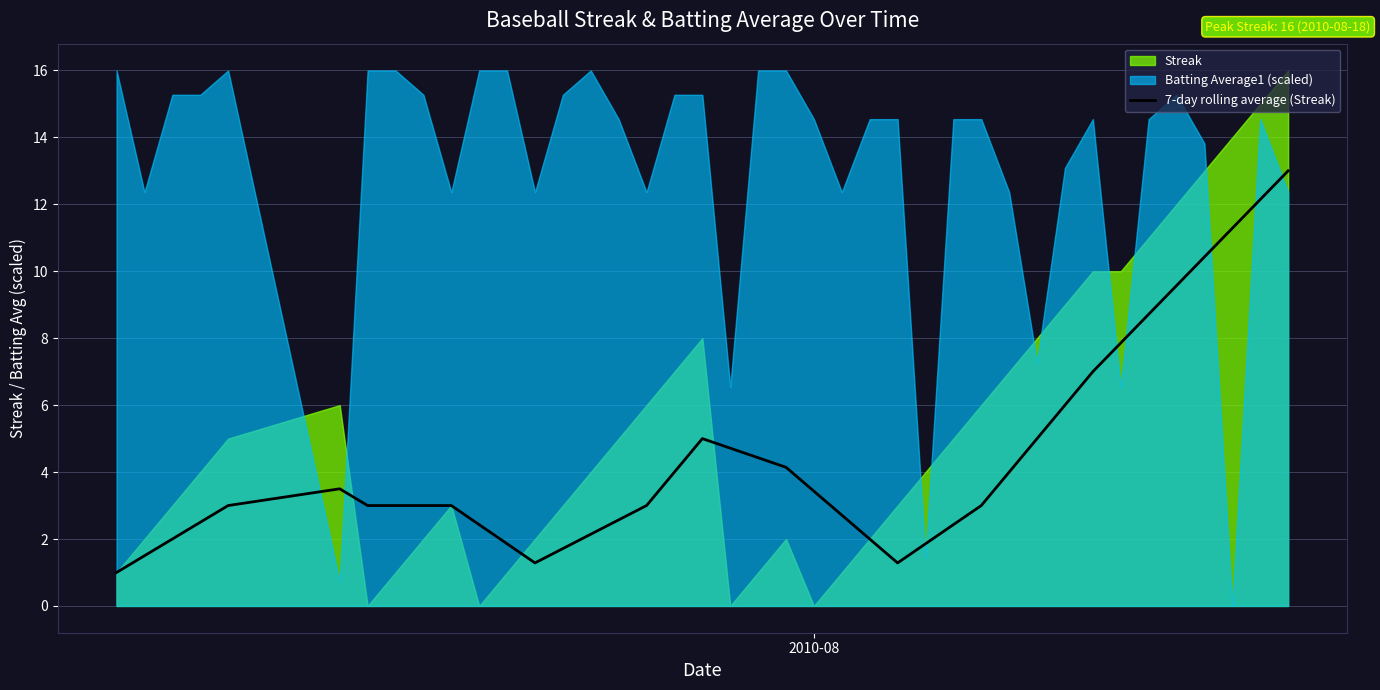

What is the minimum value for 7-day rolling average (Streak)?

1.0